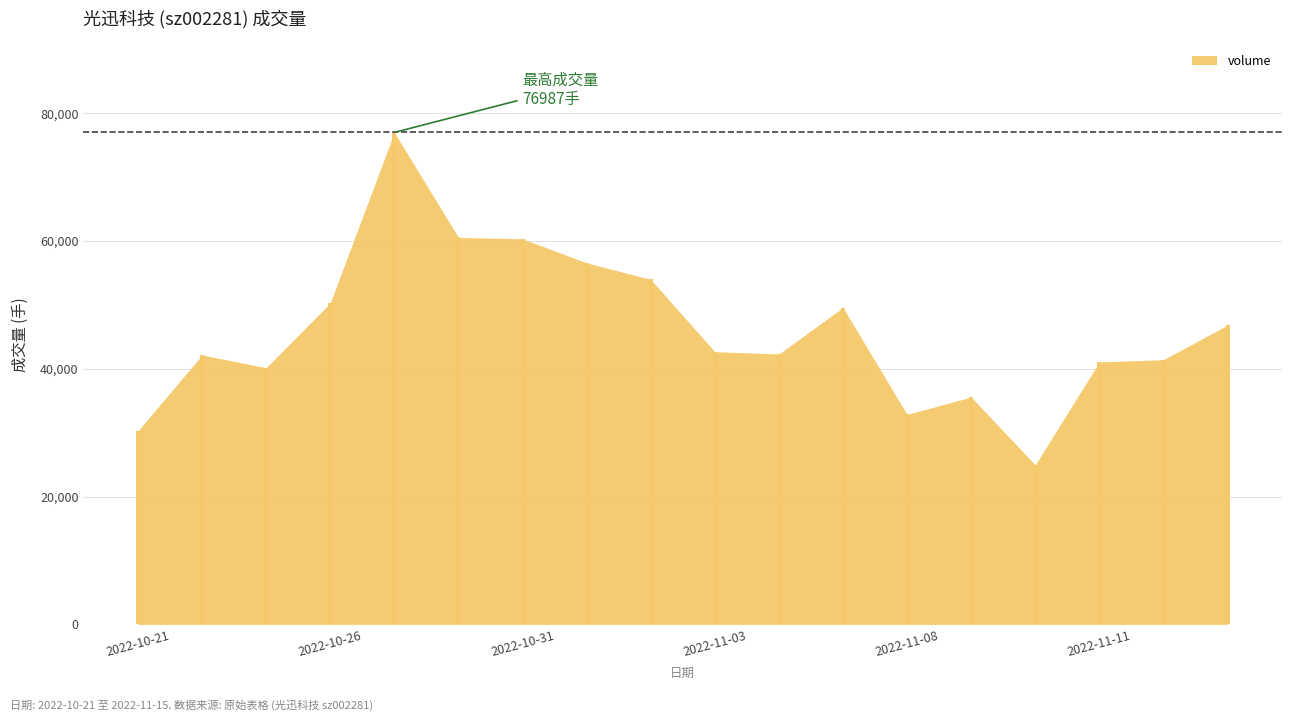

What is the approximate value at 2022-10-26?

50294